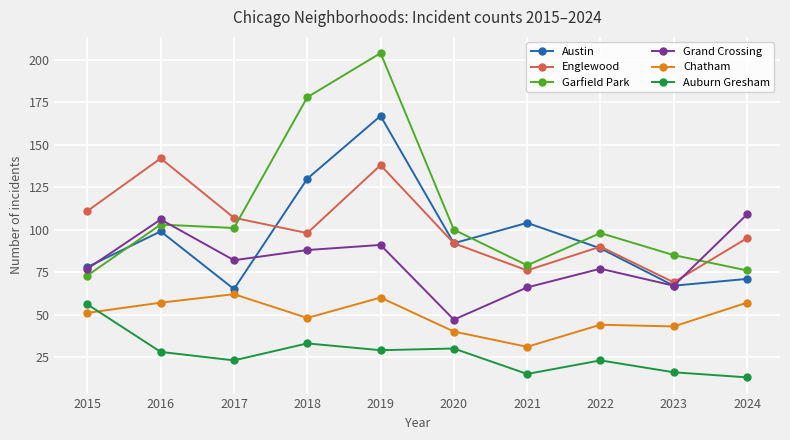

Which series has the widest spread of values?

Garfield Park